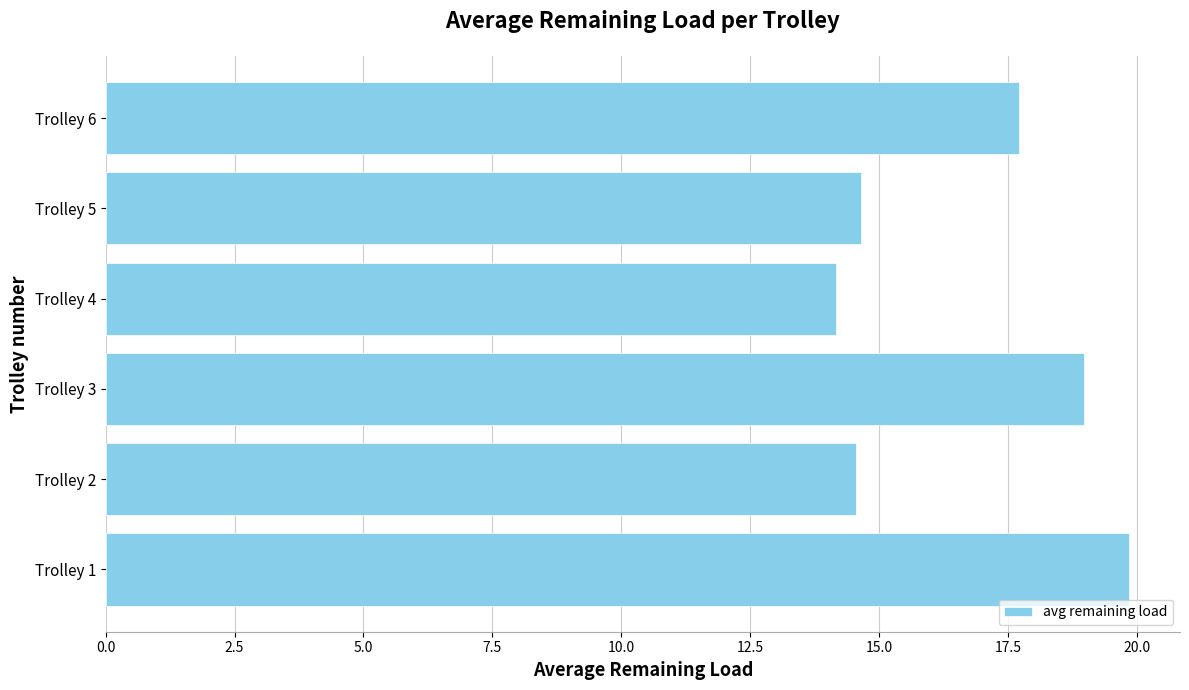

What is the maximum value shown in the chart?

19.8